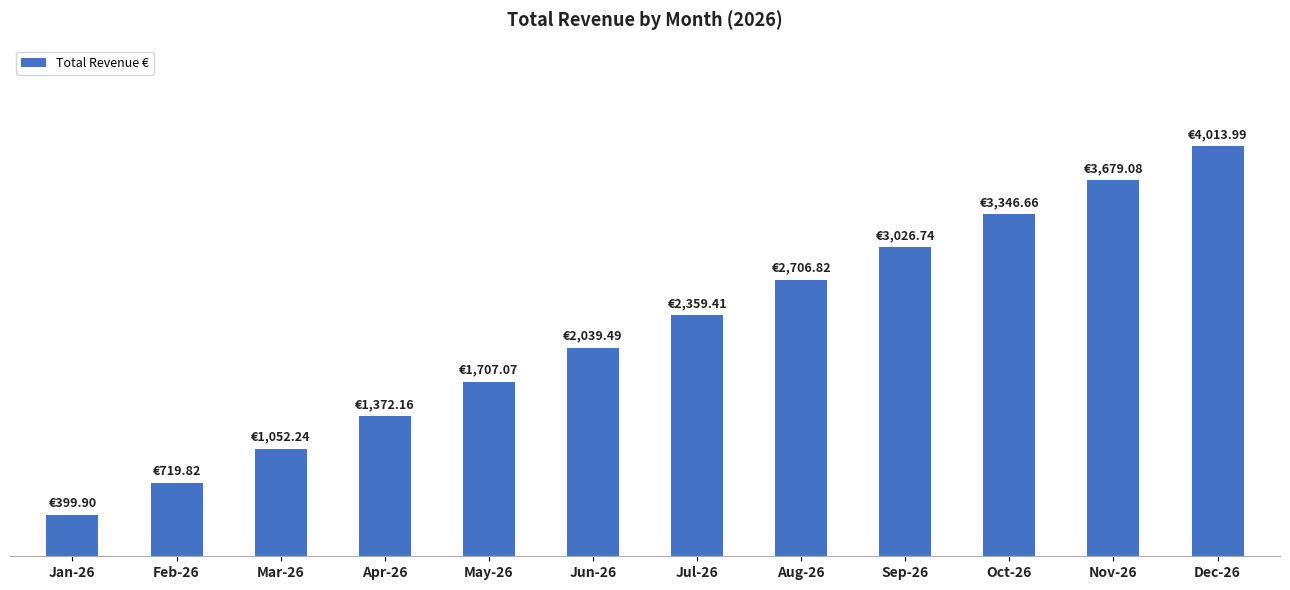

Which category has the lowest value across all series?

Jan-26